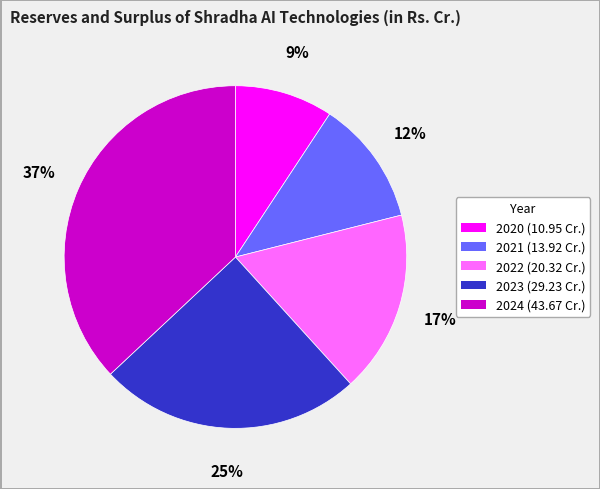

Is the sum of 2020 (10.95 Cr.) and 2024 (43.67 Cr.) greater than half?

No